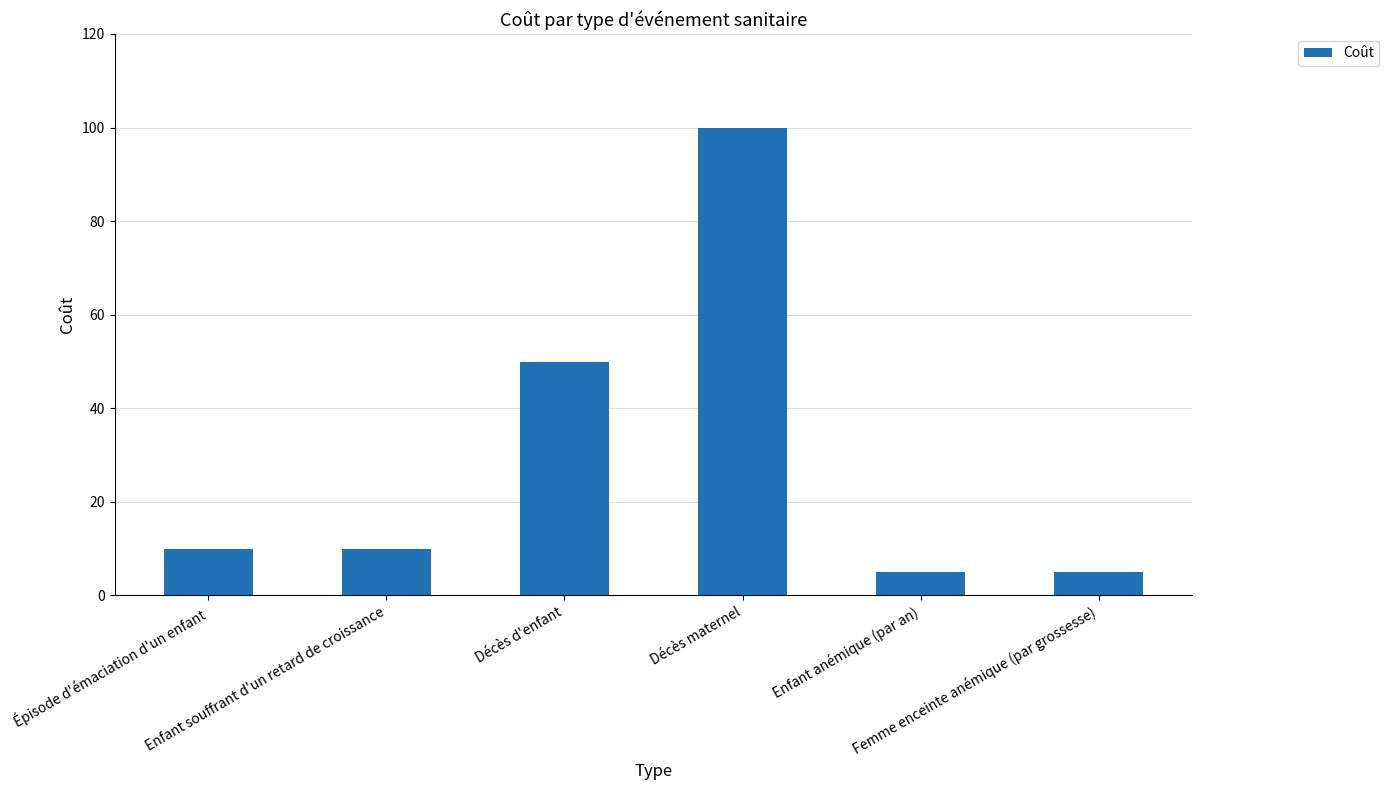

What is the value of the 1st bar from the left?

10